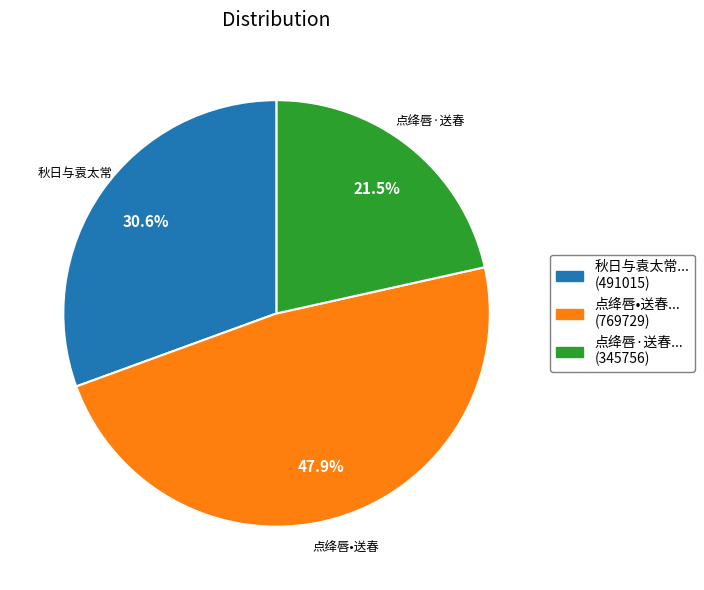

Is there a majority slice in this chart?

No